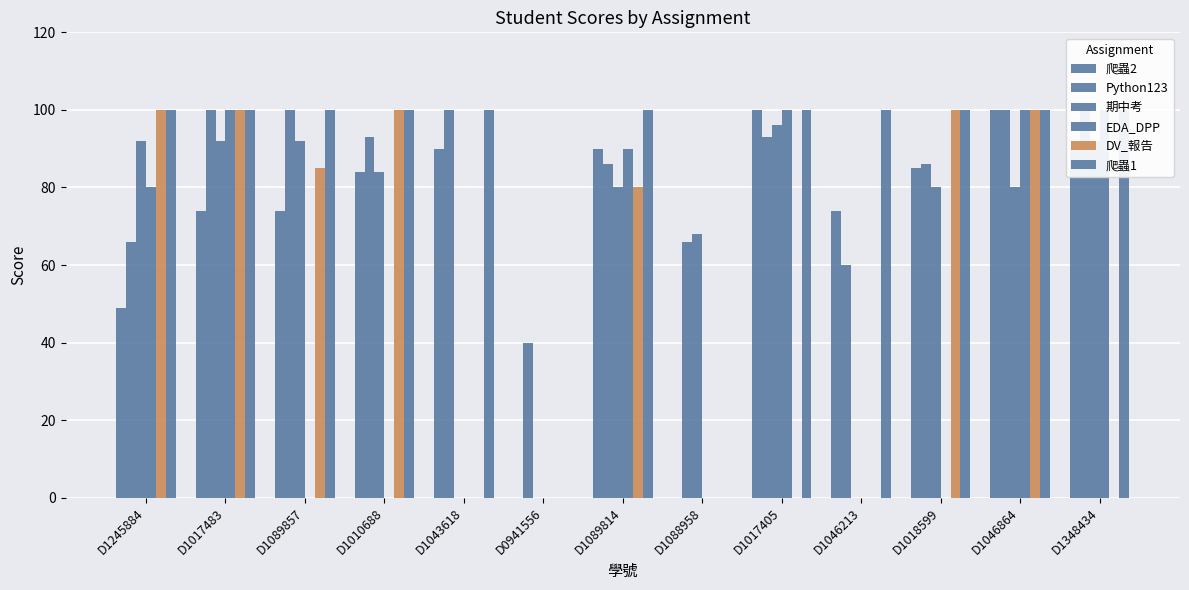

Where is 爬蟲1 nearest to the value 50?

D1245884